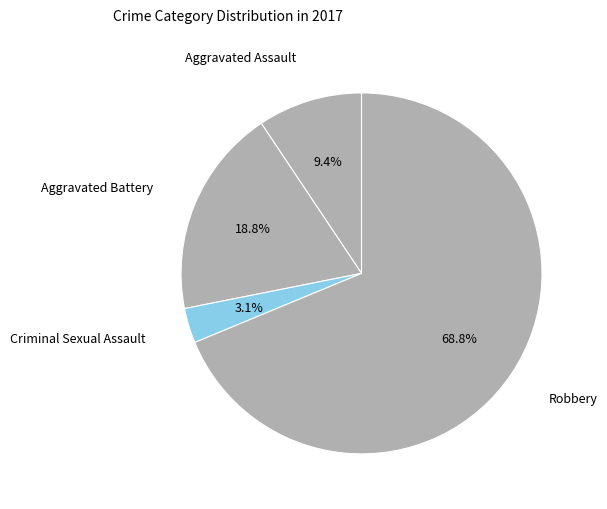

How many segments does this pie chart have?

4